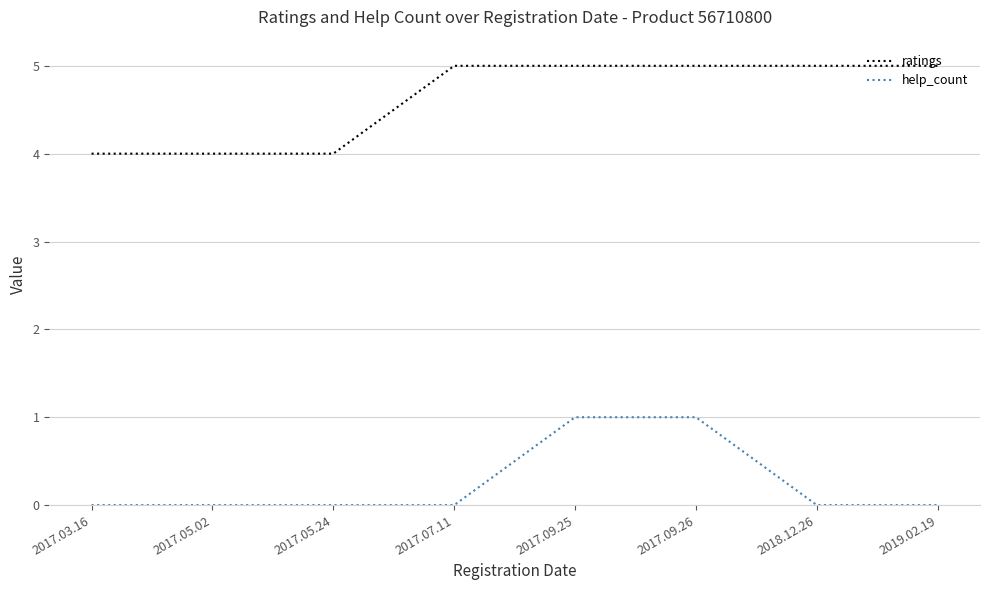

Rank the series at 2017.09.26 from highest to lowest value.

ratings, help_count